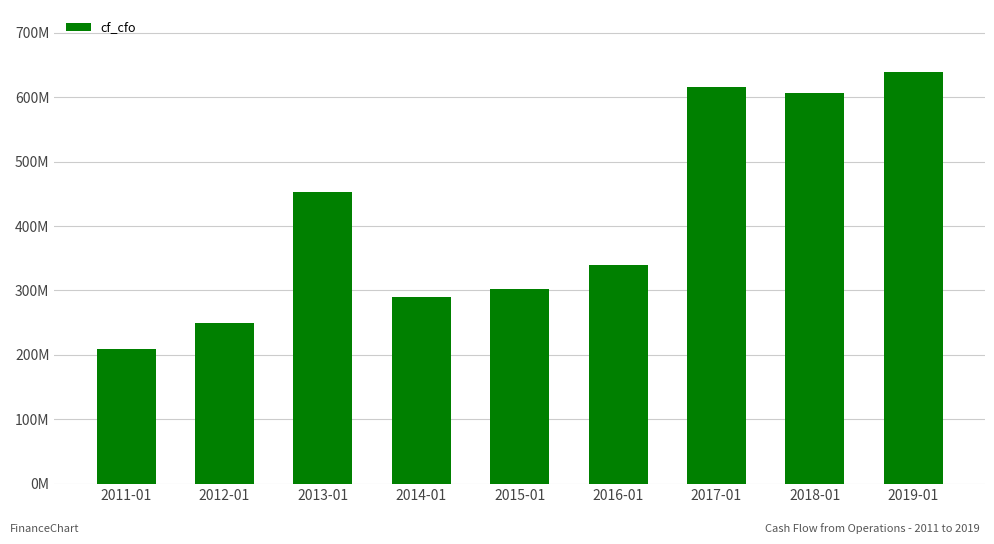

Reading right to left, transcribe all the data shown in this chart.

639653000	607250000	615916000	339402000	302335000	289351000	452509000	249983000	208704000